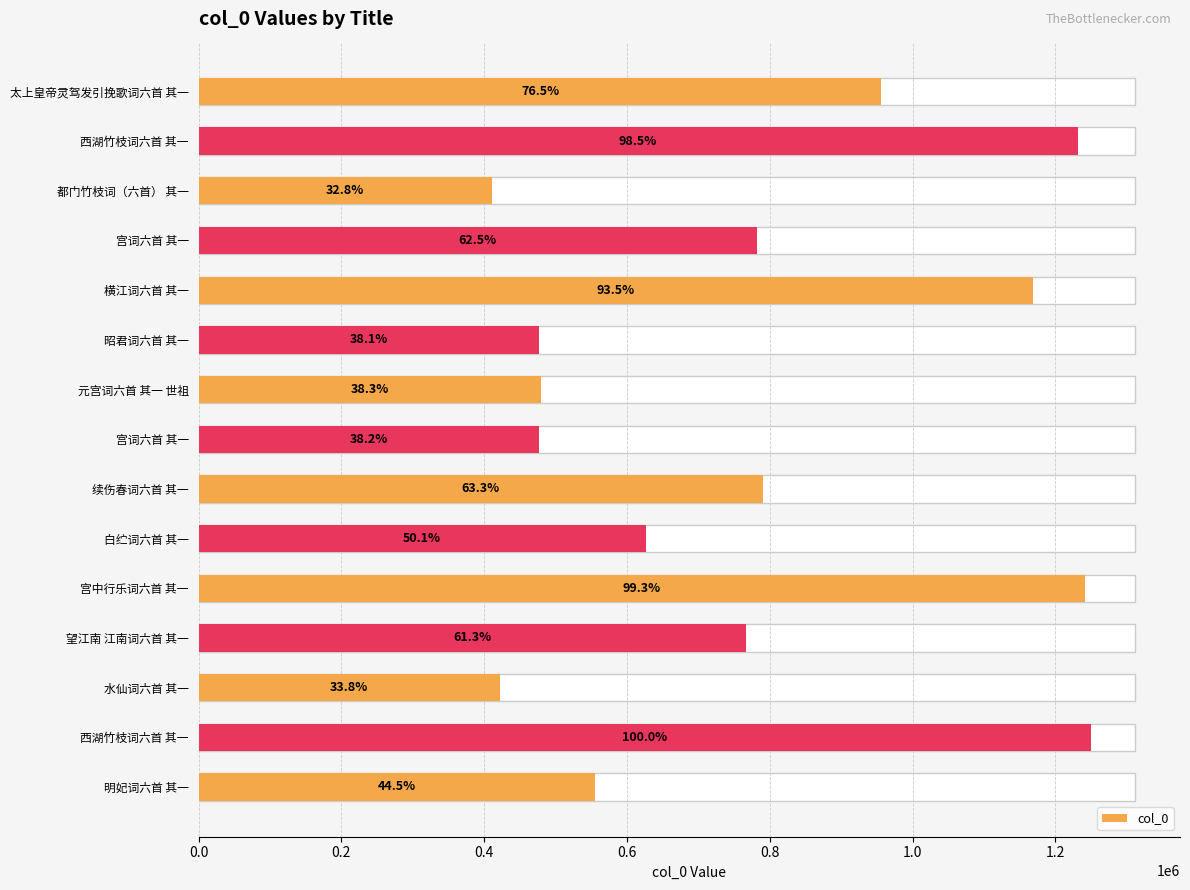

Is it true that the value at 宫词六首 其一 is 1405007?

False